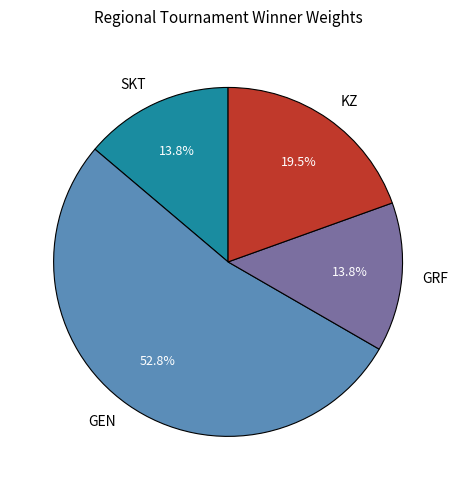

To the nearest percent, what percentage of the pie is SKT?

14%